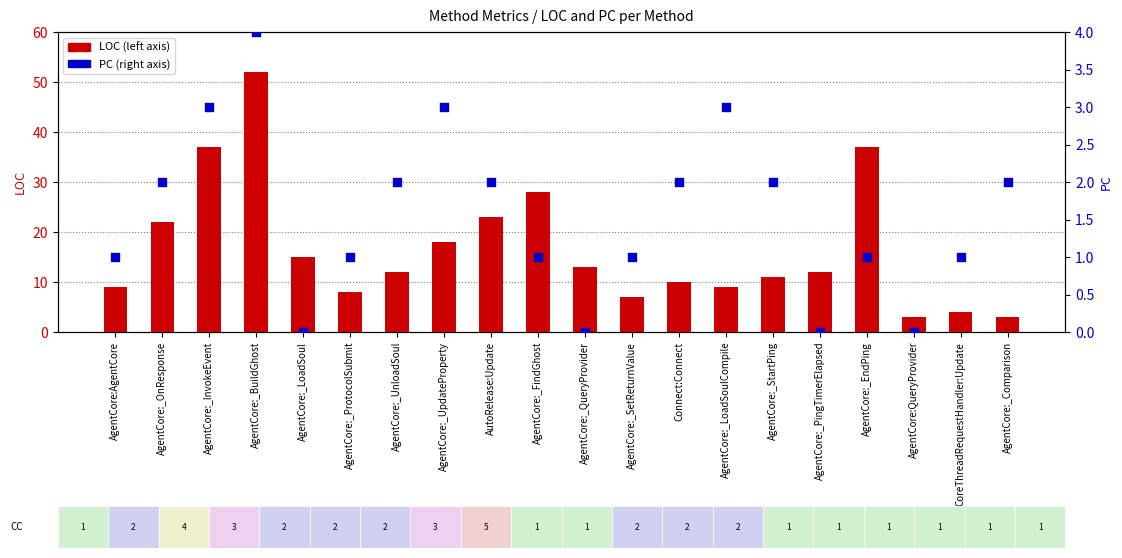

At which category is the sum across all series the highest?

AgentCore:_BuildGhost